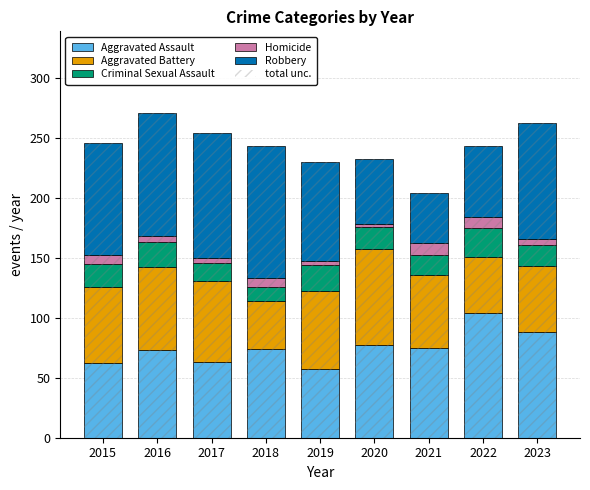

What is the average value of the Robbery series?

83